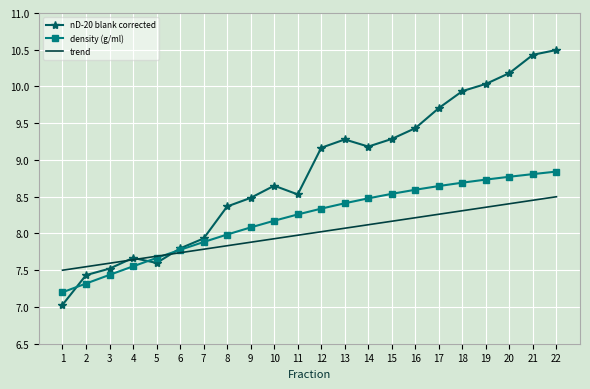

What is the lowest value of the density (g/ml) series?

7.2